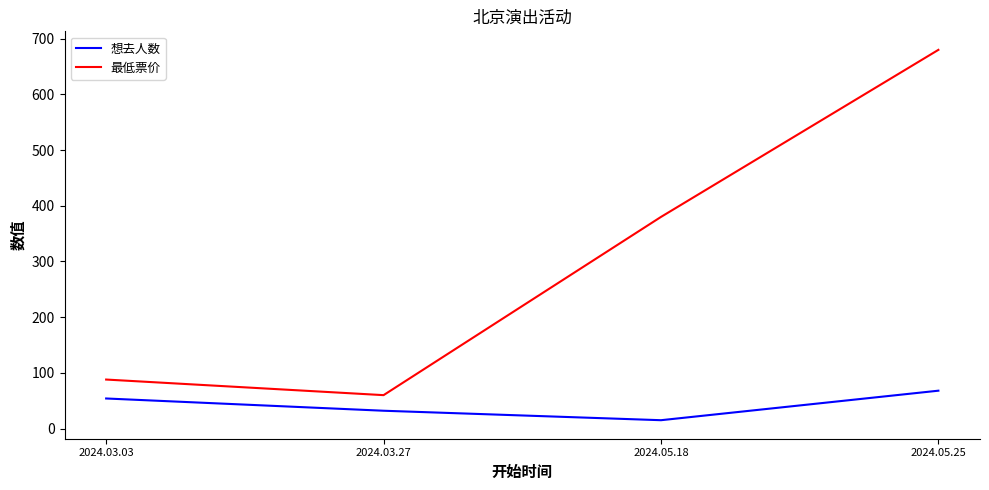

Does the chart have visible grid lines?

No